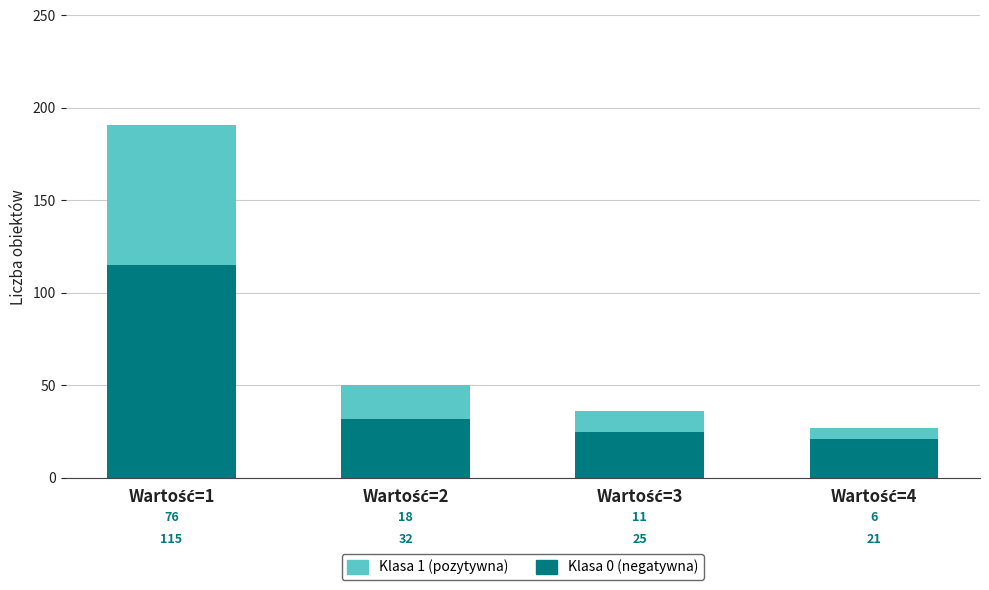

What is the highest value of the Klasa 0 (negatywna) series?

115